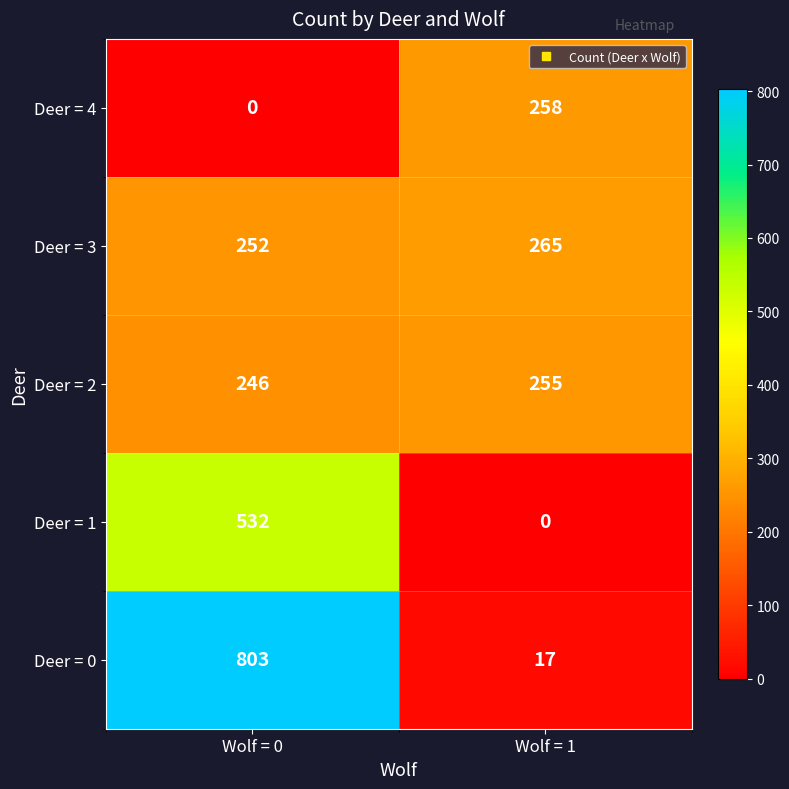

Rank the series by their maximum value, from lowest to highest.

Deer = 2, Deer = 4, Deer = 3, Deer = 1, Deer = 0